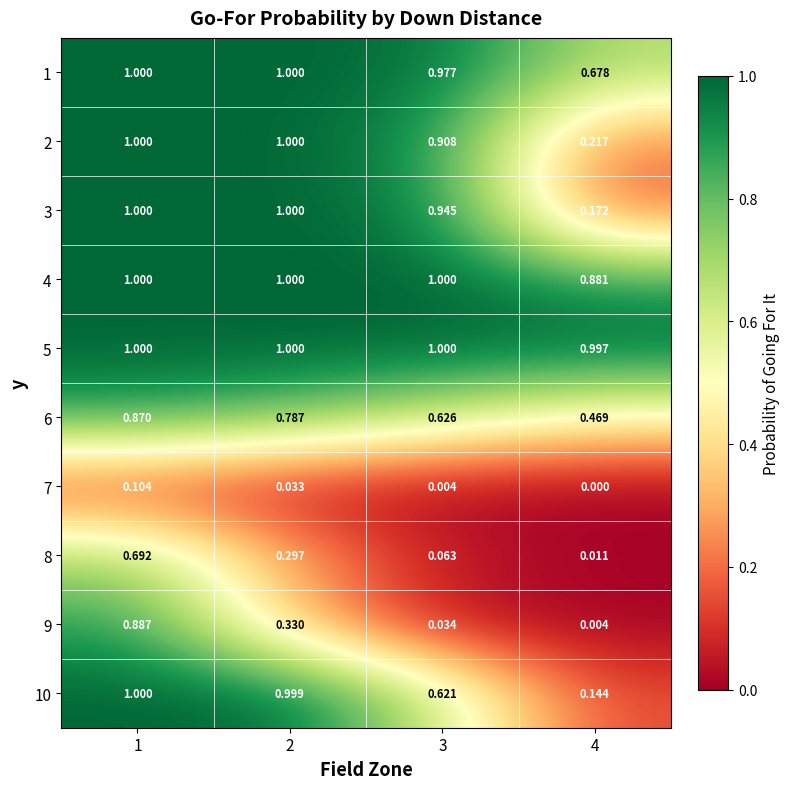

Is the value of 5 at 4 greater than the value of 8 at 2?

Yes